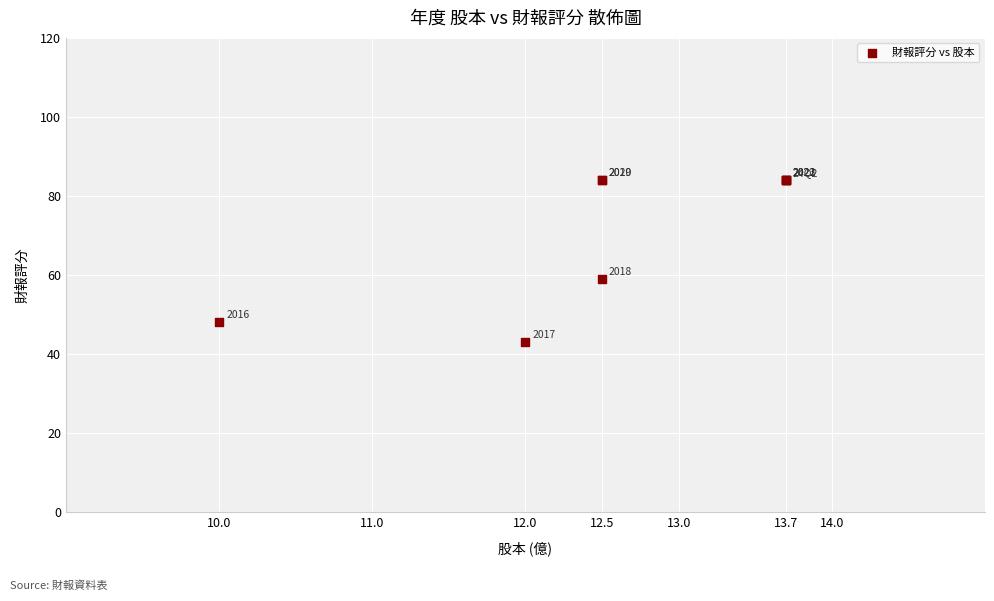

What Y value in the scatter plot is closest to 63?

59